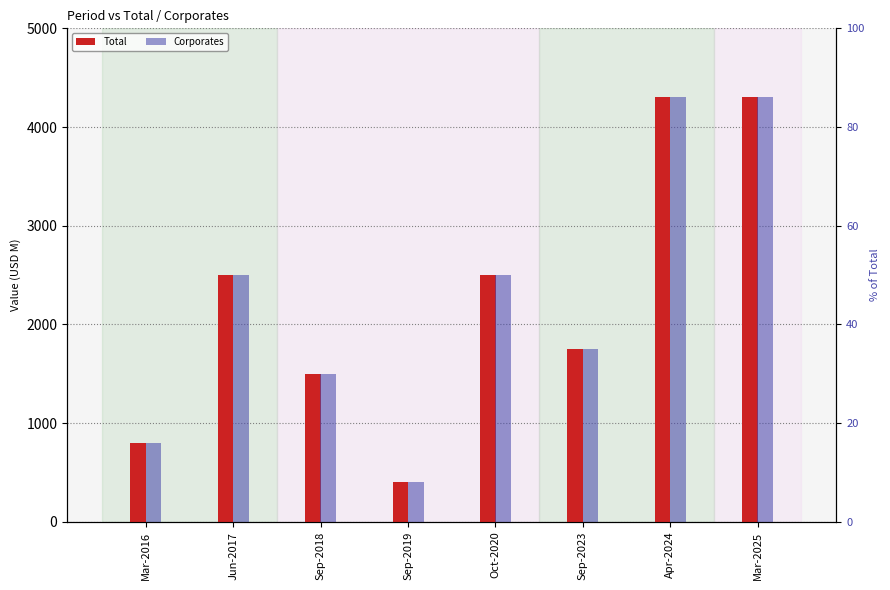

Is it true that Corporates equals 613.8 at Sep-2019?

False